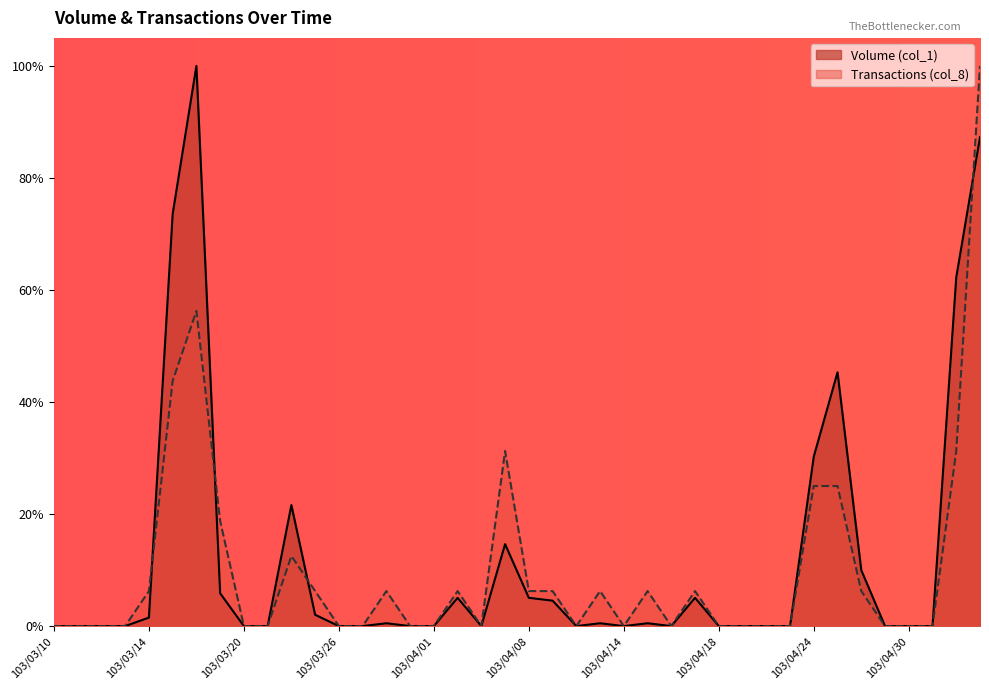

Where do Transactions (col_8) and Volume (col_1) first cross each other?

103/03/14 and 103/03/17